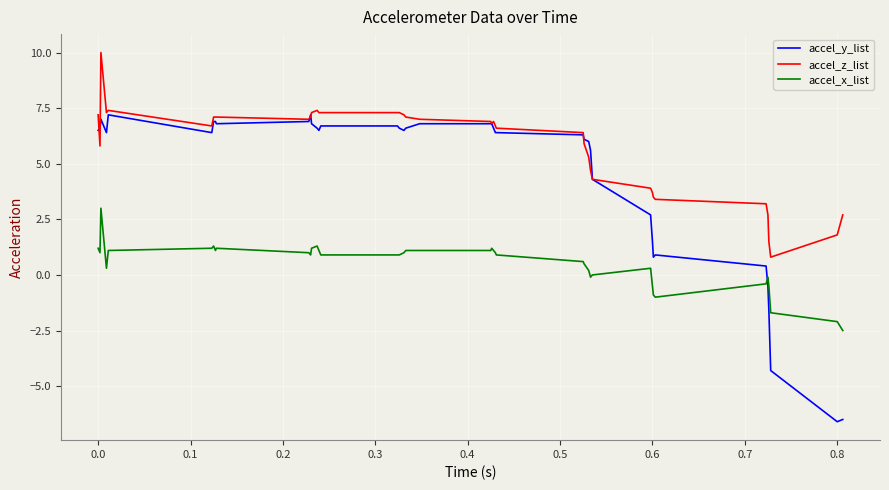

Which series has the largest range (max minus min)?

accel_y_list